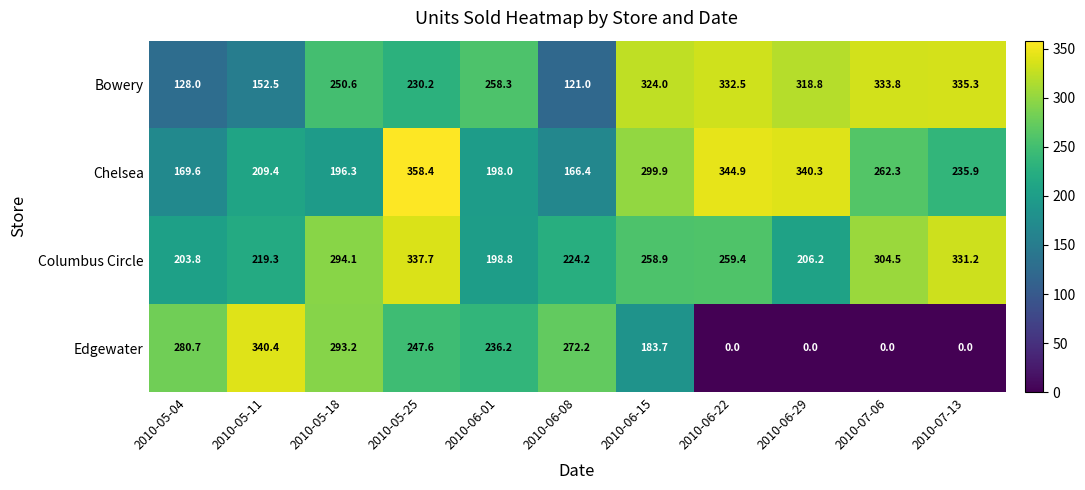

What value does the Bowery series have at 2010-07-06?

333.8